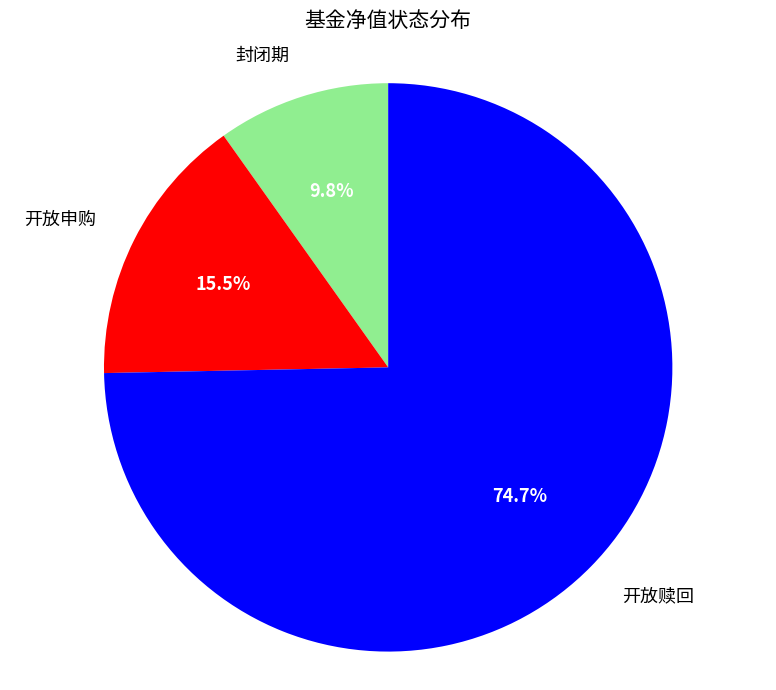

What is the largest slice in the pie chart?

开放赎回